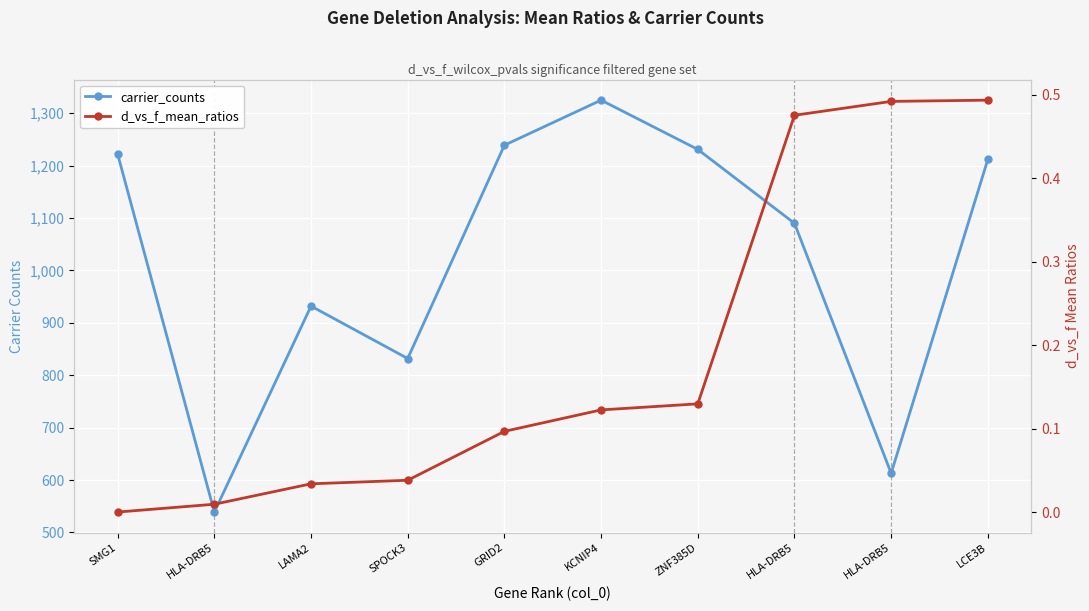

Is this an area chart (filled region under the line)?

No